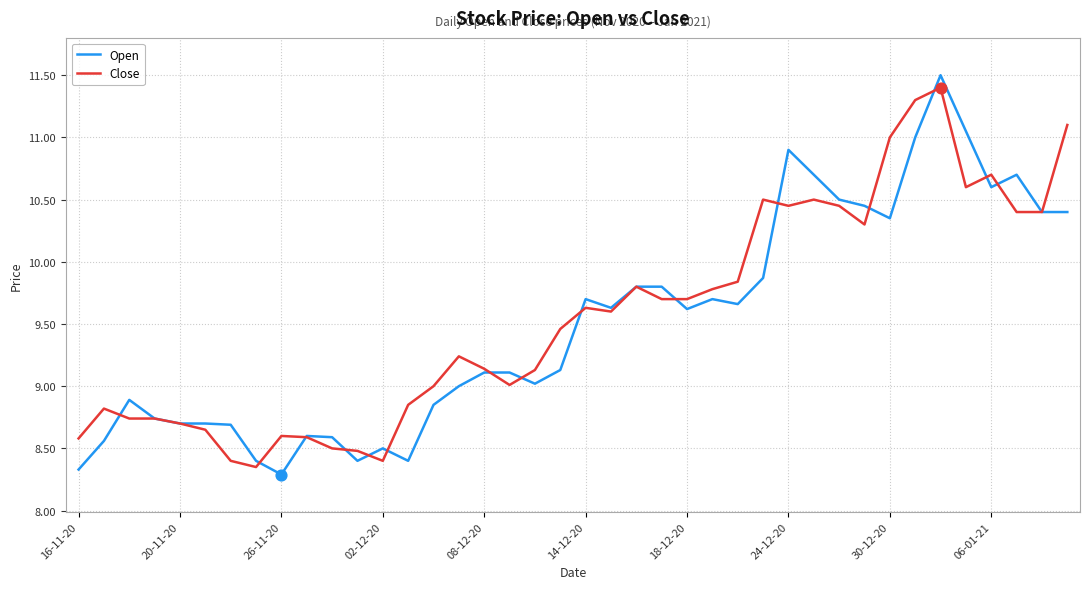

What are all the series names shown in the legend?

Open, Close